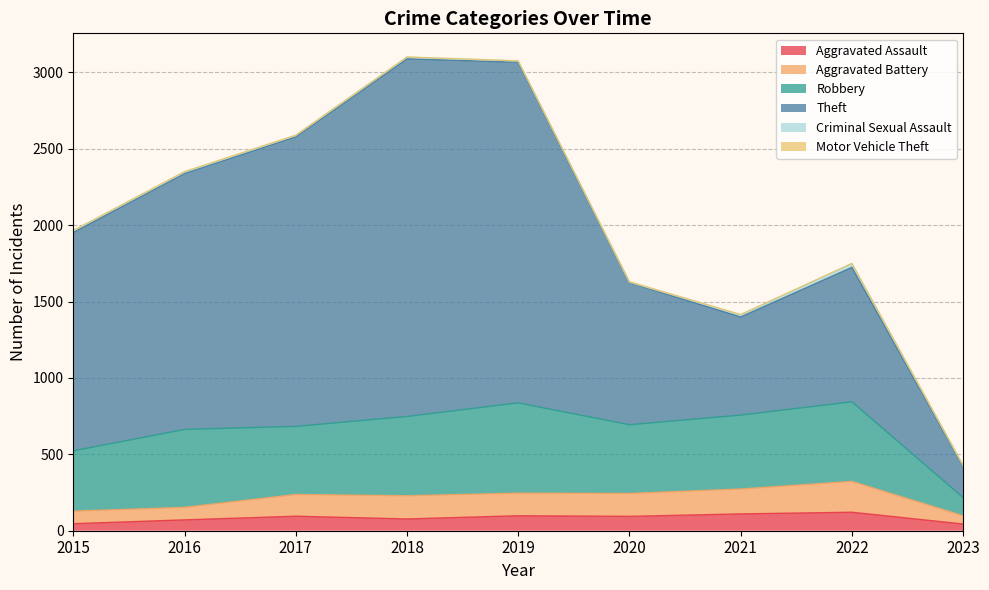

What is the value of the Aggravated Assault point at the 6th from the left?

94